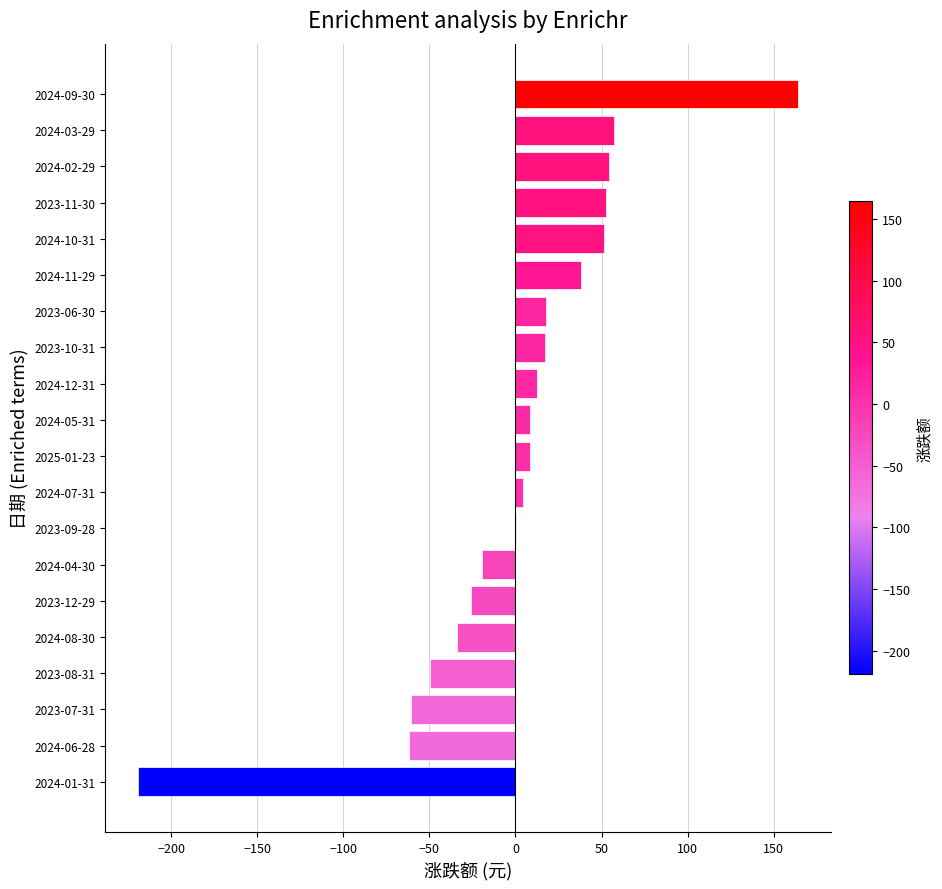

True or false: the data shows -62.1 at 2024-06-28.

True